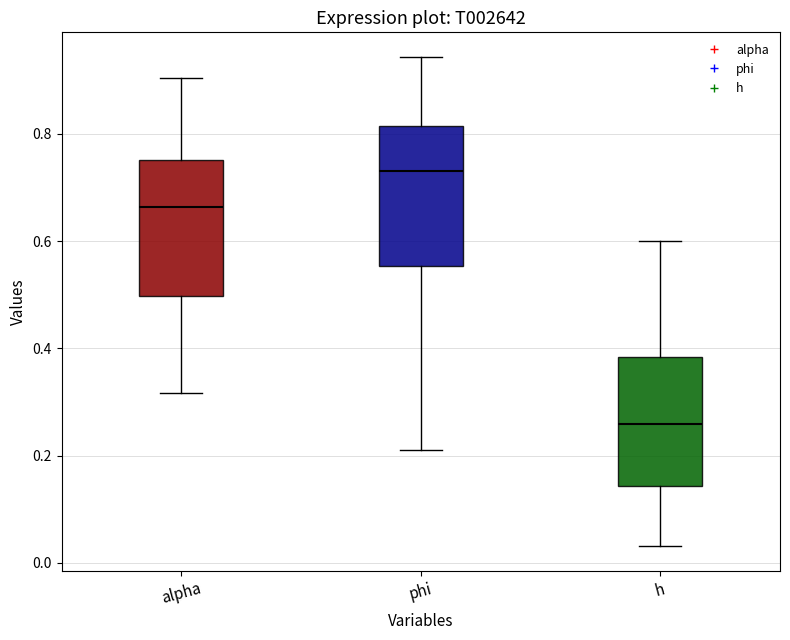

Where does the upper whisker of the box for alpha end on the y-axis? The values are not printed on the chart, so give them approximately, as read against the axis.

0.90